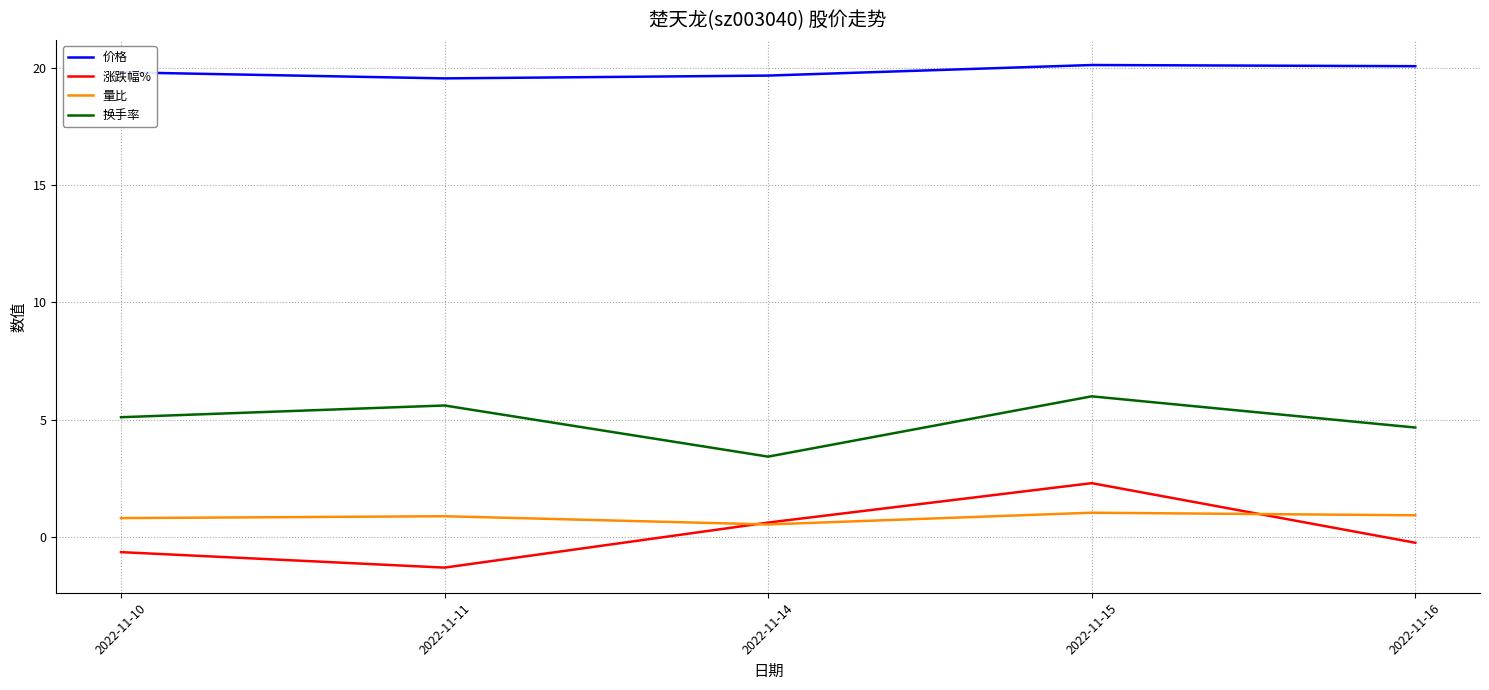

Which label corresponds to the smallest value in the chart?

2022-11-11